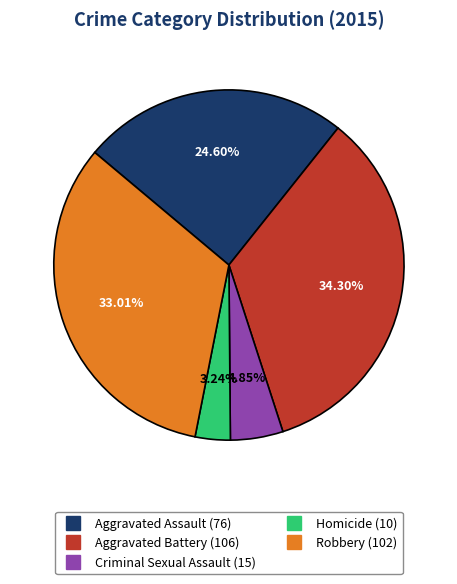

To the nearest percent, what is the combined percentage of Aggravated Assault and Aggravated Battery?

59%